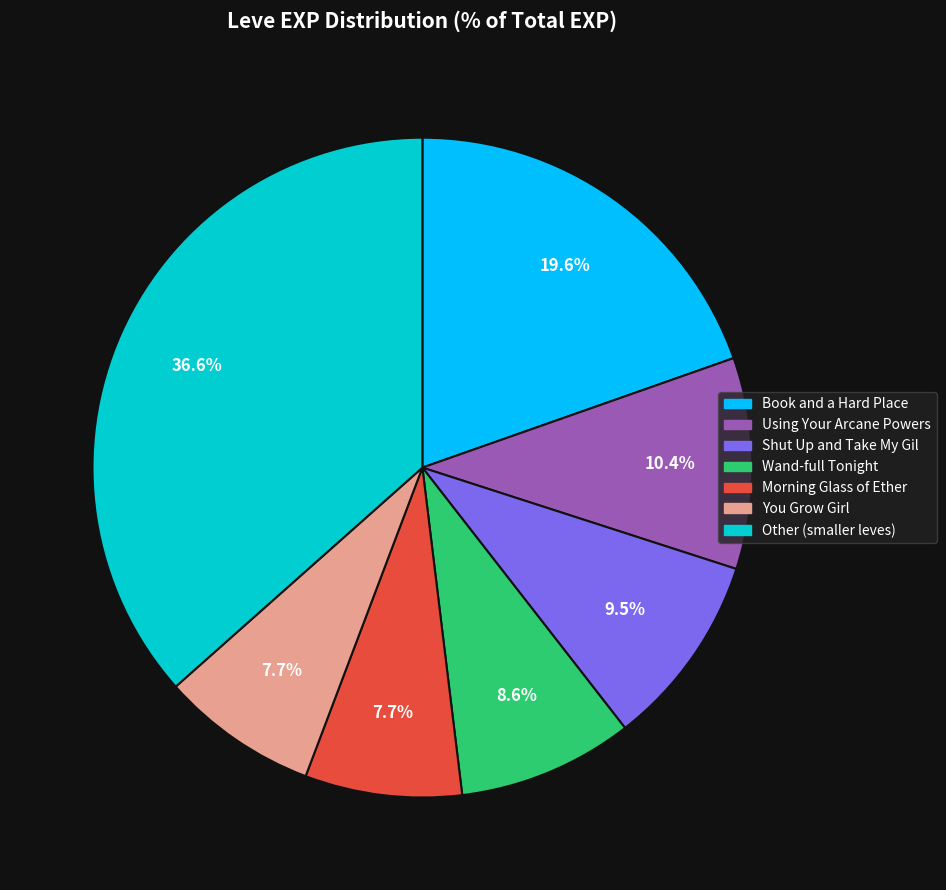

Does any single category account for the majority?

No